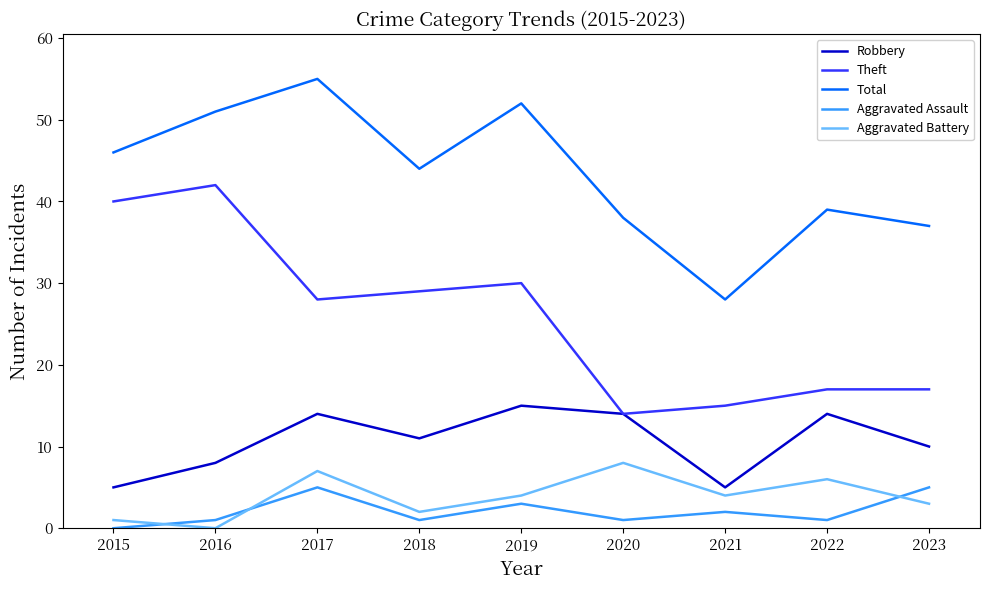

How many Aggravated Battery values are between 2 and 6?

5